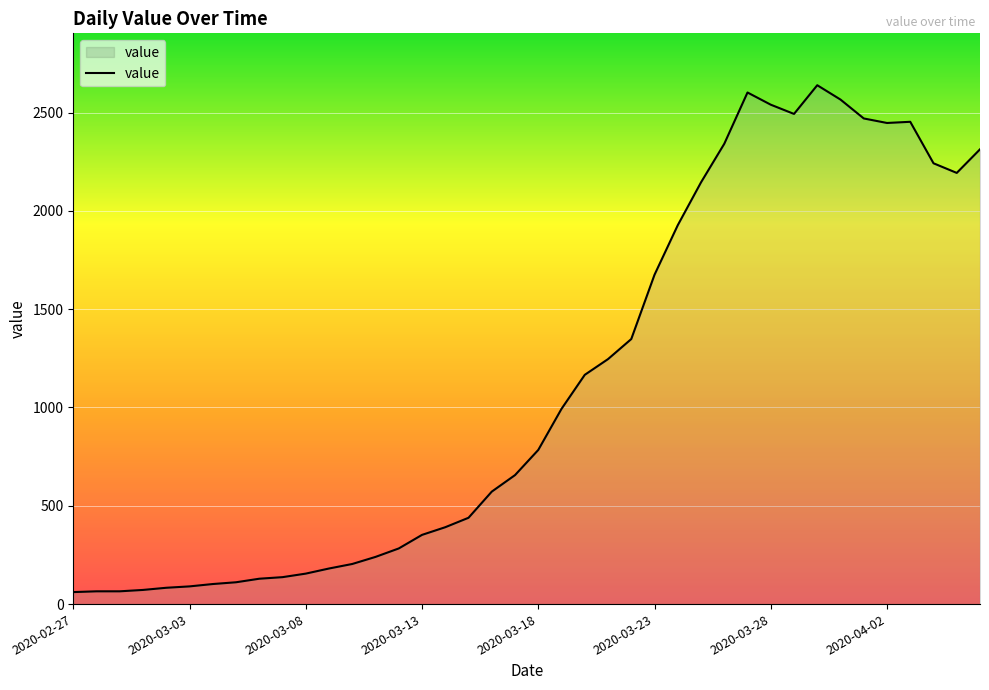

What is the minimum value shown in the chart?

61